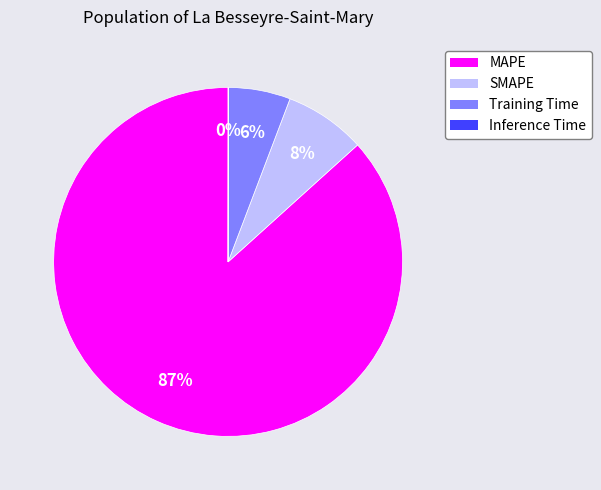

Which has a higher value, MAPE or Training Time?

MAPE